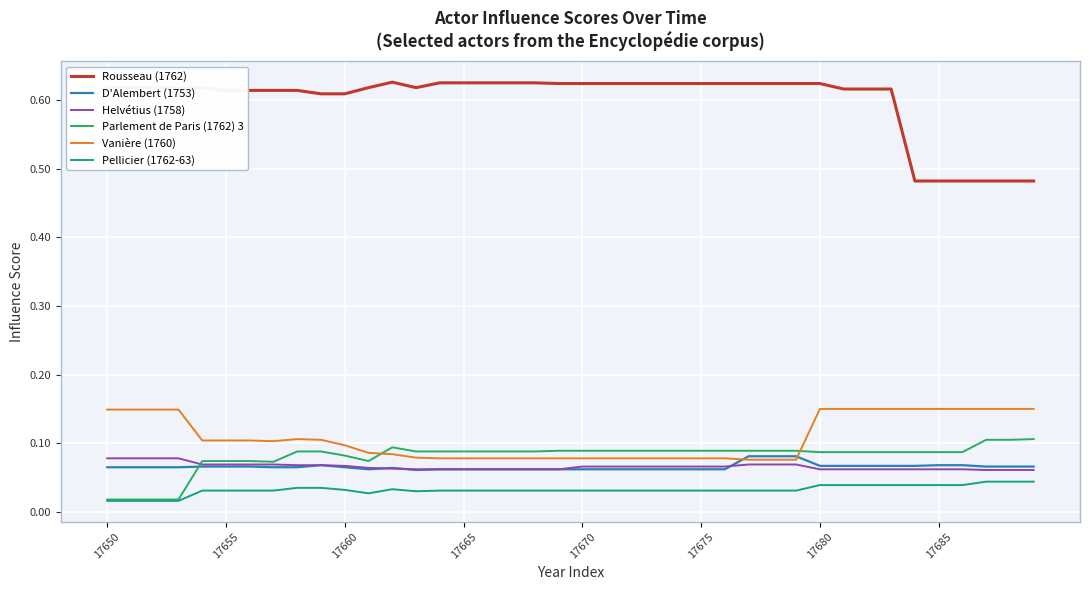

True or false: Rousseau (1762) and Vanière (1760) cross at least once.

False